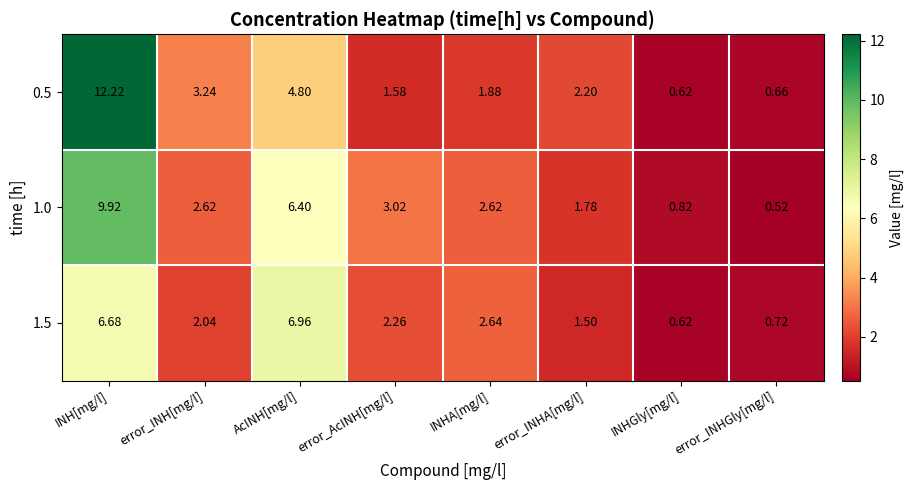

At which label does 0.5 reach its minimum?

INHGly[mg/l]